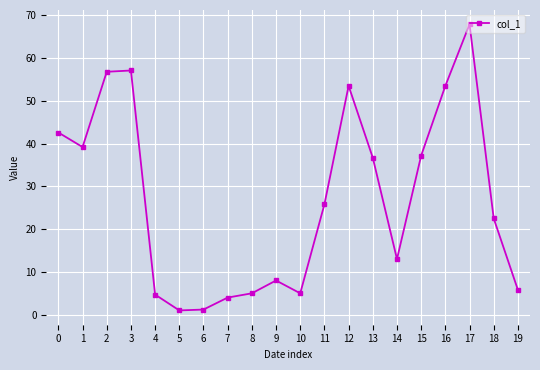

What is the sum of all values?

540.5